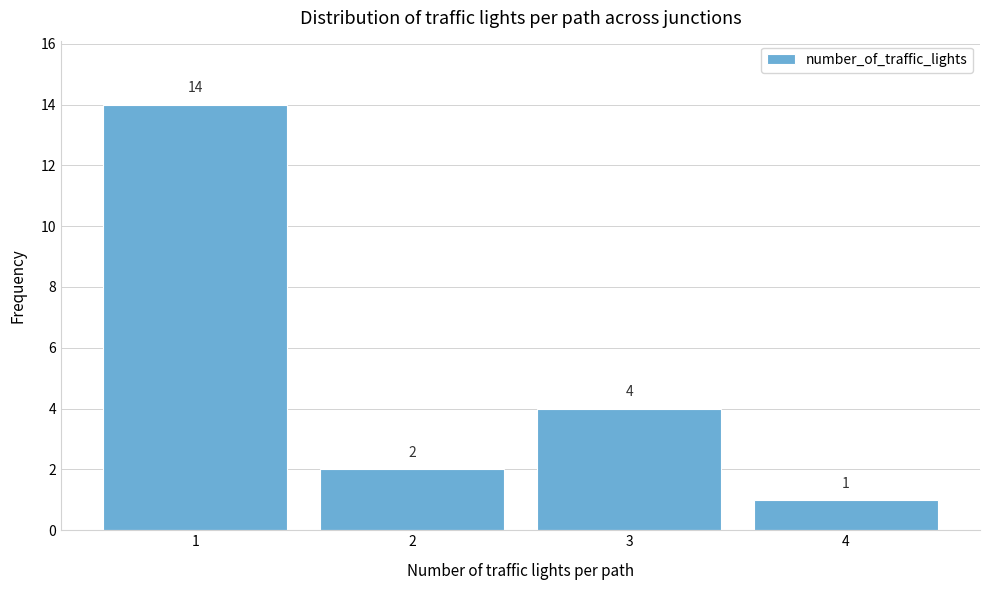

How tall is the bar that spans 0.5 to 1.5 on the x-axis?

14